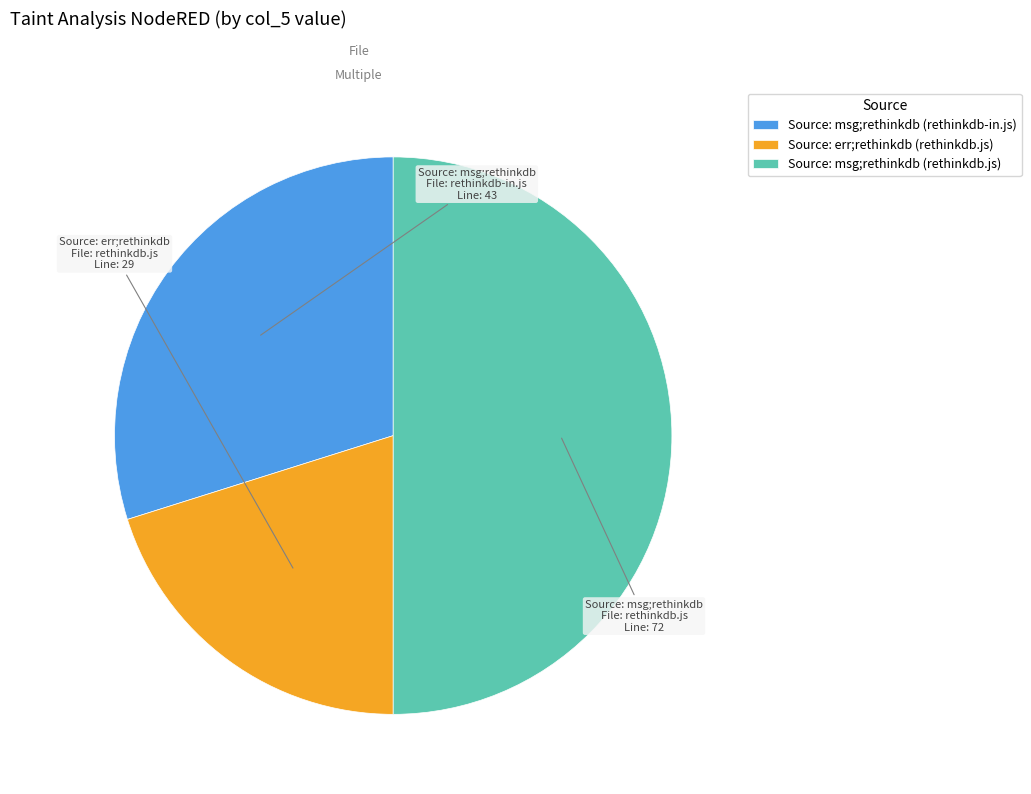

What is the largest slice in the pie chart?

Source: msg;rethinkdb (rethinkdb.js)